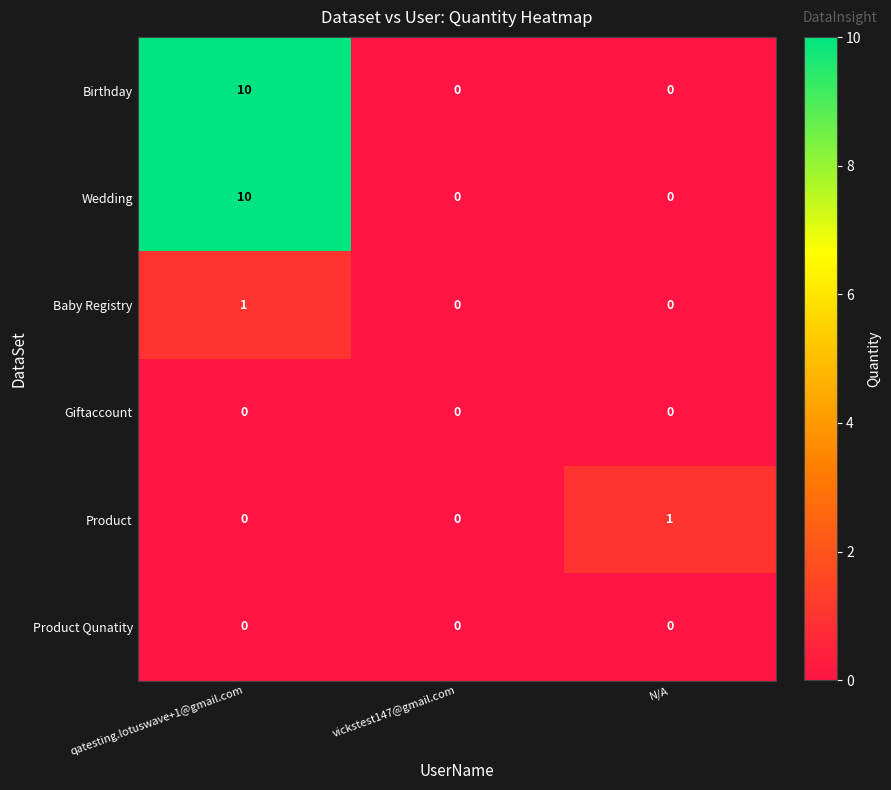

What is the greatest value displayed?

10